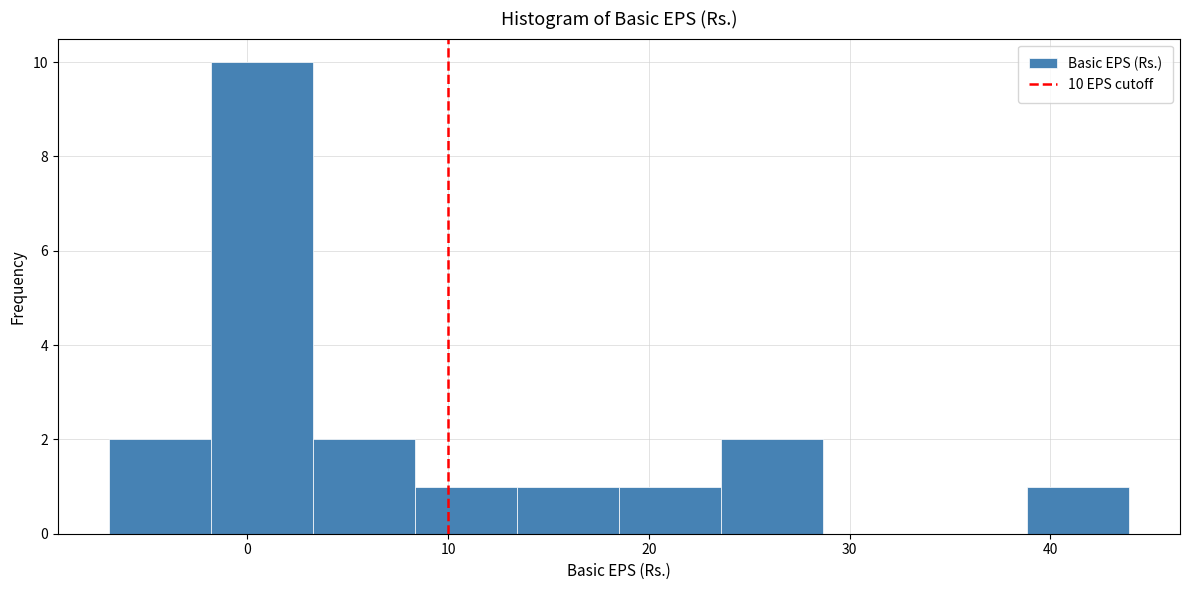

Which range on the x-axis has the tallest bar?

-2 to 3